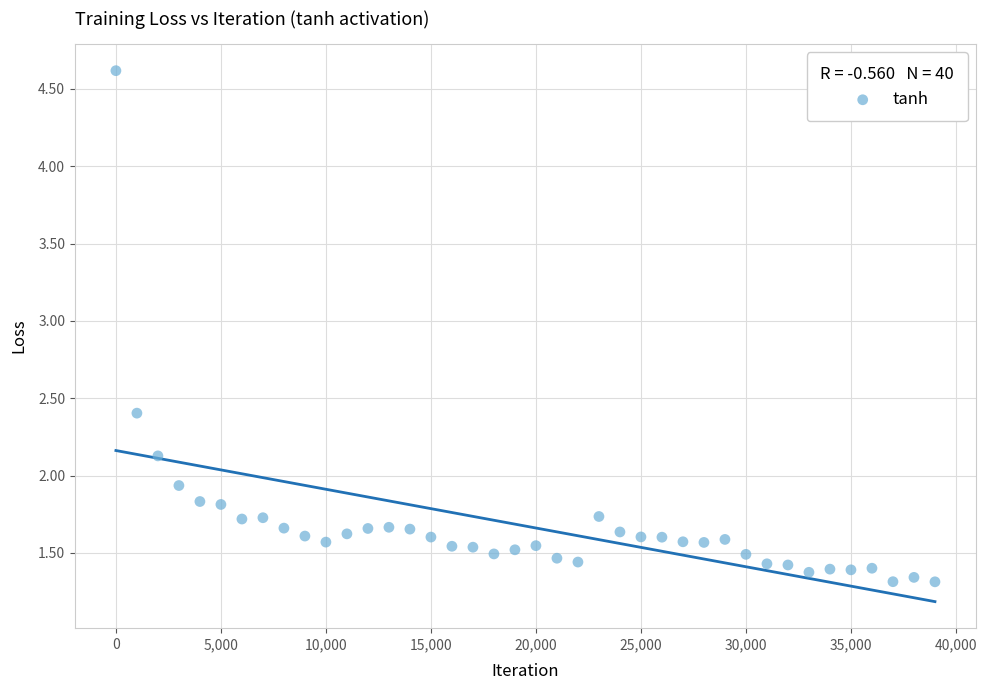

What is the range of X values (max minus min)?

39000.0